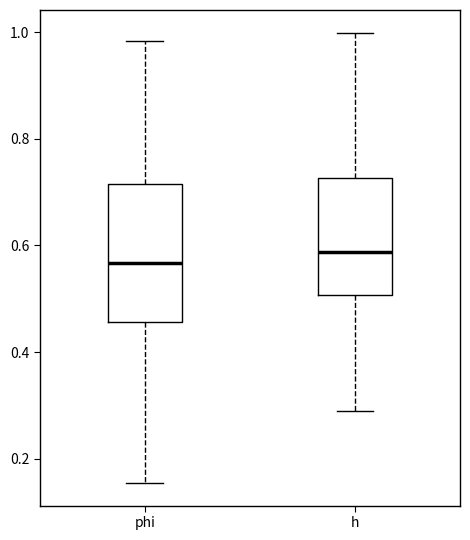

Reading left to right, transcribe this box plot: for each box, give where its median line is, the range the box spans, and where its two whiskers end, as read against the y-axis. The values are not printed on the chart, so give them approximately, as read against the axis.

phi: median 0.56, box 0.46 to 0.72, whiskers 0.16 to 0.98
h: median 0.58, box 0.50 to 0.72, whiskers 0.28 to 1.00